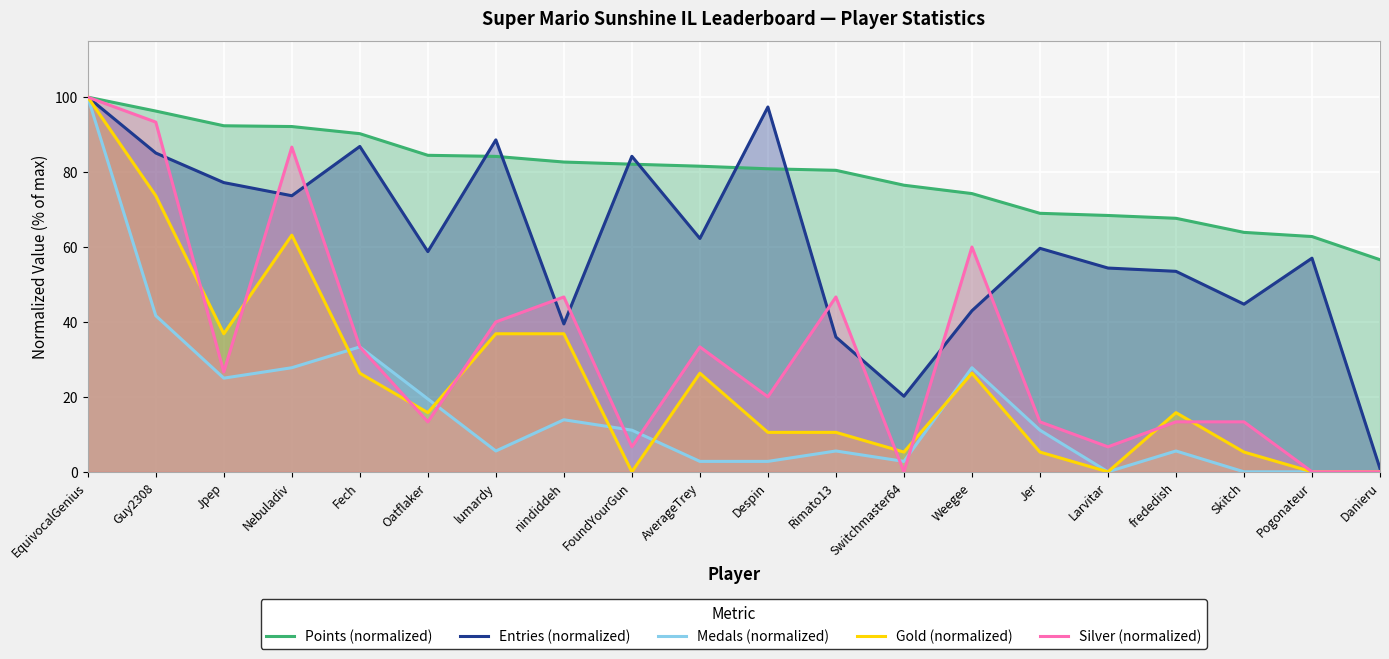

Which label corresponds to the largest value in the chart?

EquivocalGenius